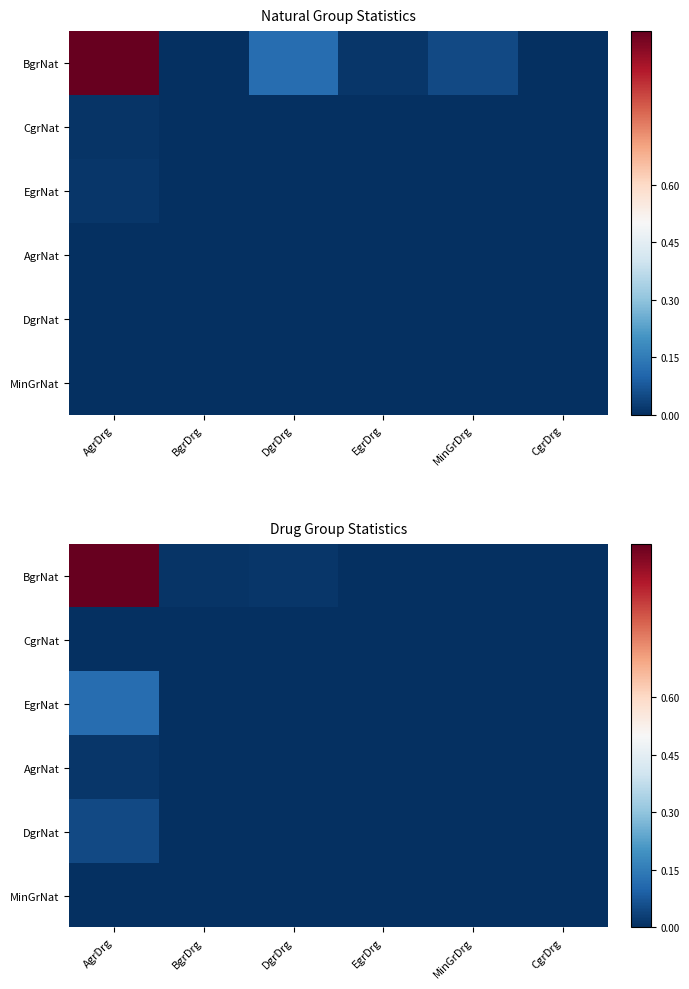

Where is DgrNat nearest to the value 0?

EgrDrg